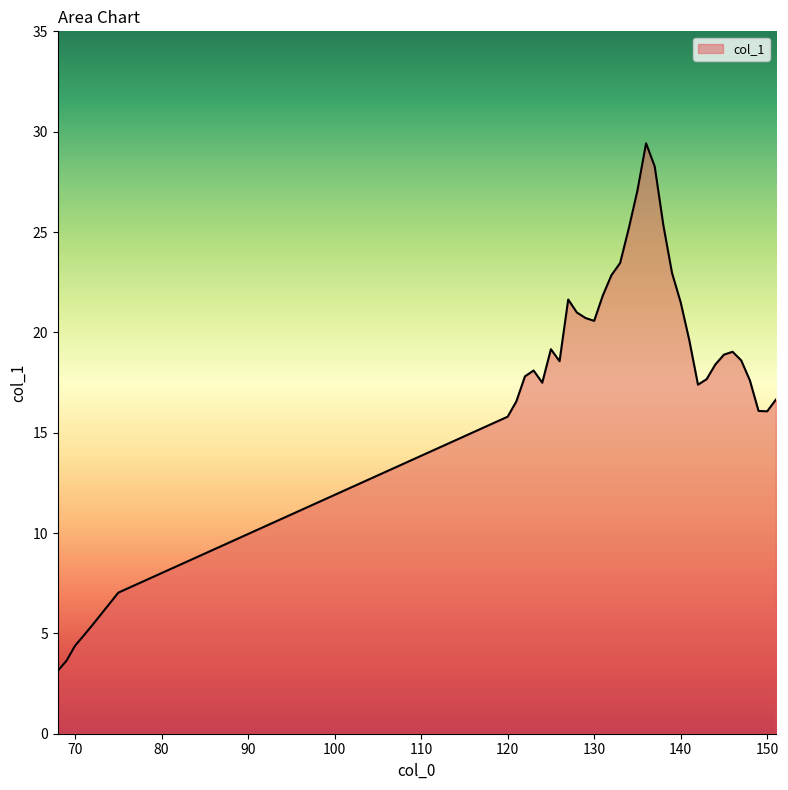

What is the maximum value shown in the chart?

29.4